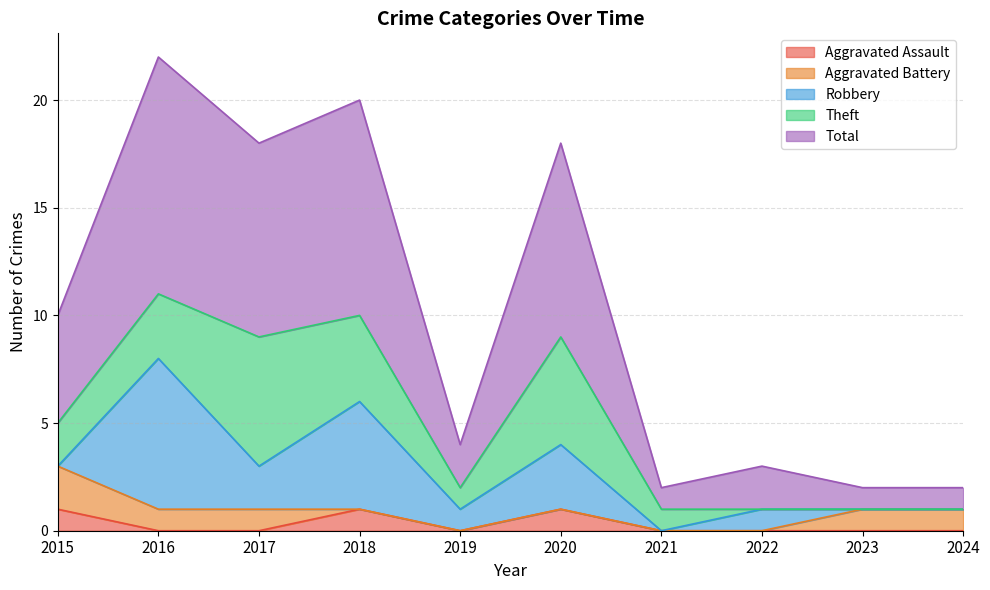

Reading left to right, what are all the values shown in this chart?

Aggravated Assault: 2015=1	2016=0	2017=0	2018=1	2019=0	2020=1	2021=0	2022=0	2023=0	2024=0
Aggravated Battery: 2015=2	2016=1	2017=1	2018=0	2019=0	2020=0	2021=0	2022=0	2023=1	2024=1
Robbery: 2015=0	2016=7	2017=2	2018=5	2019=1	2020=3	2021=0	2022=1	2023=0	2024=0
Theft: 2015=2	2016=3	2017=6	2018=4	2019=1	2020=5	2021=1	2022=0	2023=0	2024=0
Total: 2015=5	2016=11	2017=9	2018=10	2019=2	2020=9	2021=1	2022=2	2023=1	2024=1